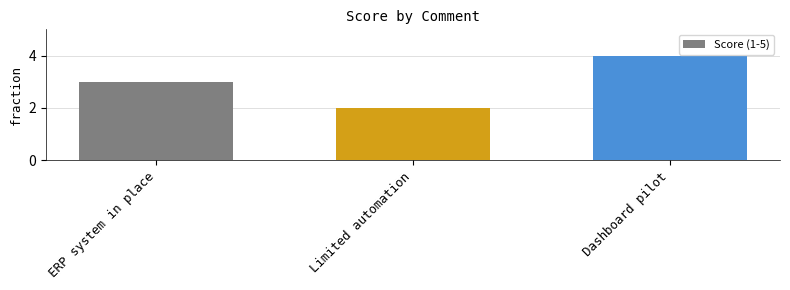

How many values are below 3?

1